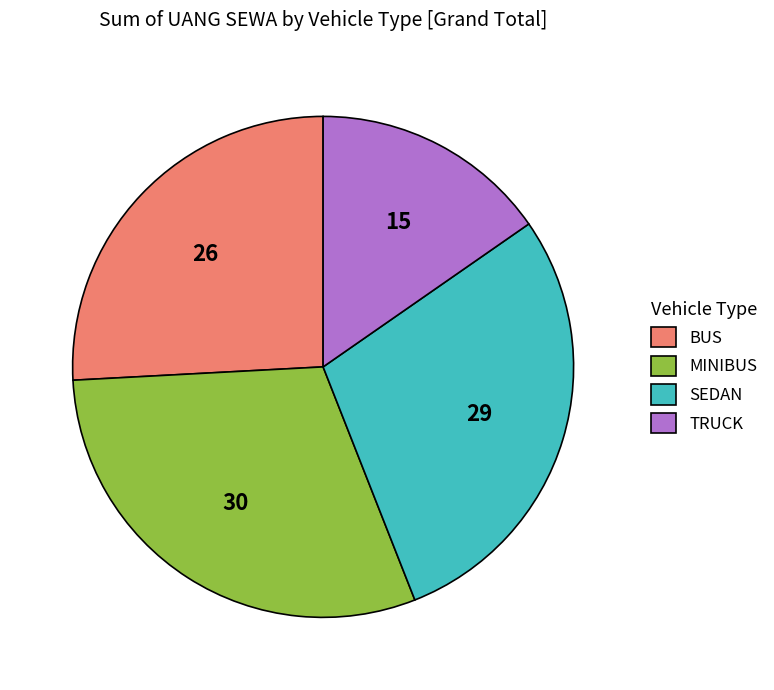

Combined, do MINIBUS and SEDAN account for over 50%?

Yes